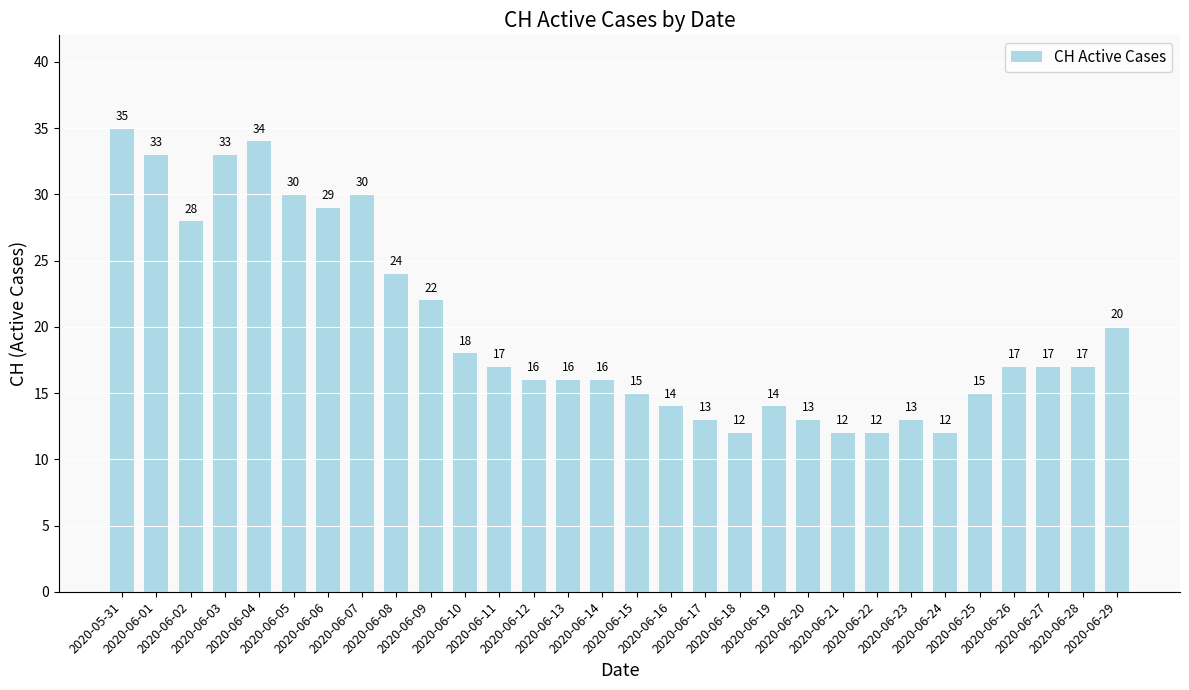

The chart shows a value of 16 at 2020-06-18. True or false?

False